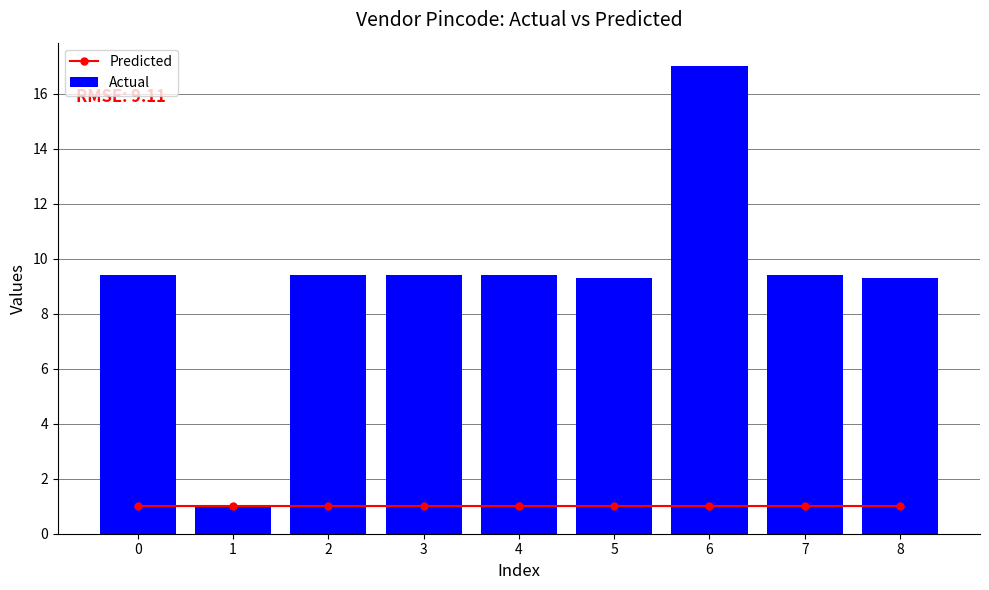

What is the highest value of the Predicted series?

1.0